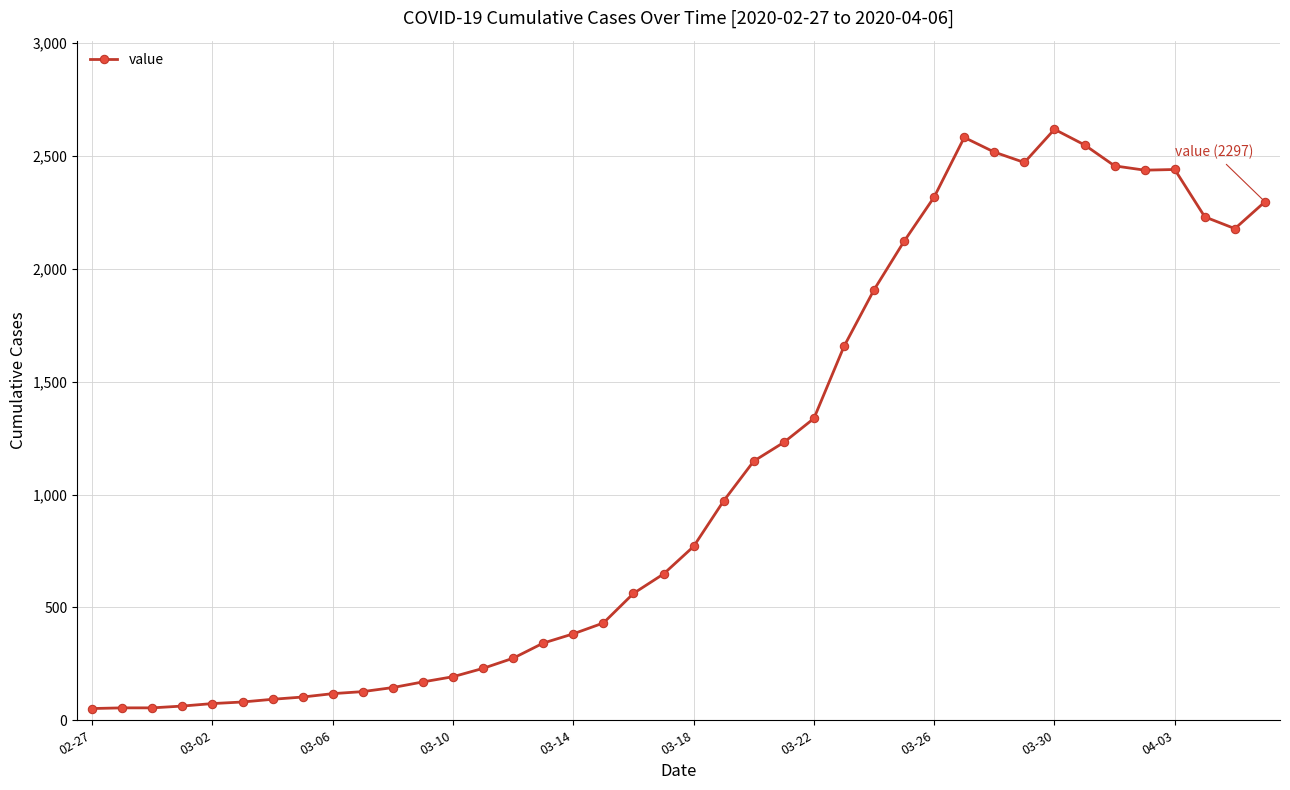

True or false: there are more than 2 points higher than both neighbors.

True